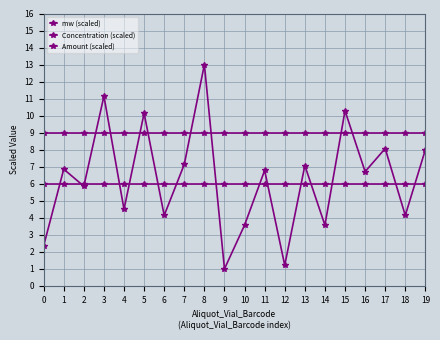

How many series are shown in this chart?

3